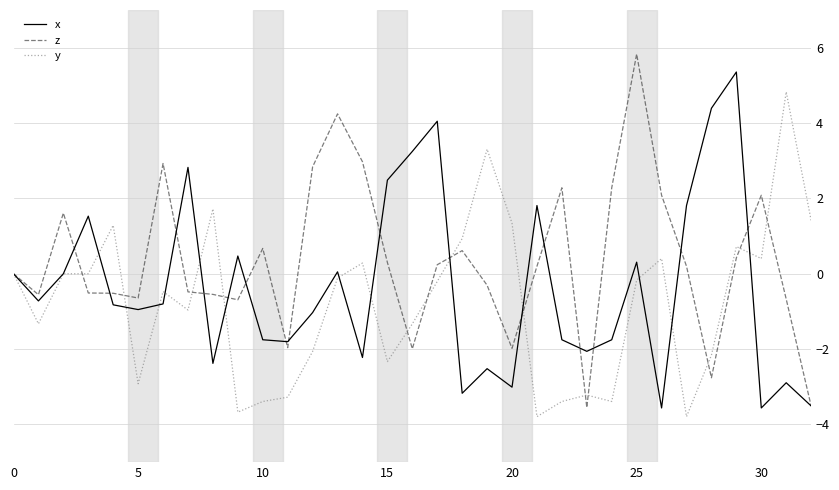

List the series in order of their overall mean, lowest first.

y, x, z